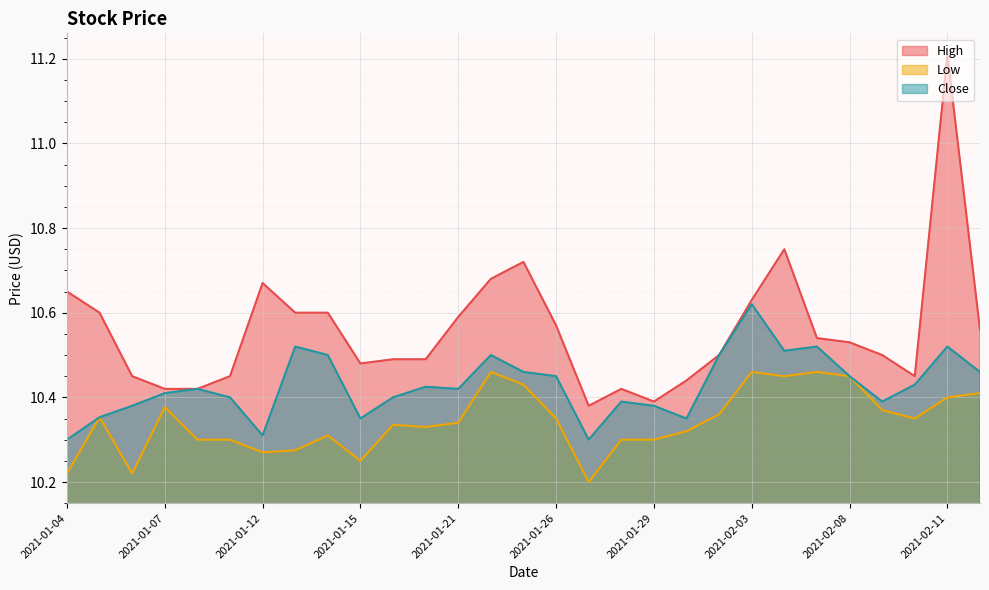

True or false: Low has a value of 10.3 at 2021-01-12.

True